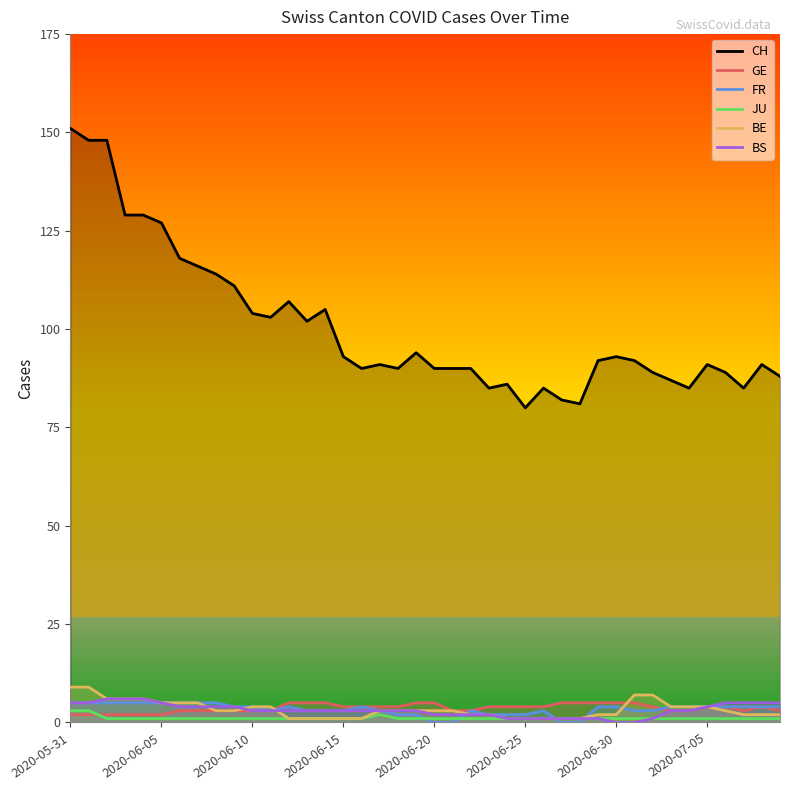

Reading right to left, extract all data points from this chart.

CH: 88	91	85	89	91	85	87	89	92	93	92	81	82	85	80	86	85	90	90	90	94	90	91	90	93	105	102	107	103	104	111	114	116	118	127	129	129	148	148	151
GE: 3	4	3	4	4	3	3	4	5	5	5	5	5	4	4	4	4	3	3	5	5	4	4	4	4	5	5	5	3	3	3	3	3	3	2	2	2	2	2	2
FR: 4	4	4	4	4	4	4	3	3	4	4	0	0	3	2	2	2	3	0	0	2	2	3	4	3	3	3	4	3	4	4	5	5	5	5	5	5	5	5	5
JU: 1	1	1	1	1	1	1	1	1	1	1	1	1	1	1	1	1	1	1	1	1	1	2	1	1	1	1	1	1	1	1	1	1	1	1	1	1	1	3	3
BE: 2	2	2	3	4	4	4	7	7	2	2	1	1	1	1	1	2	2	3	3	3	3	3	1	1	1	1	1	4	4	3	3	5	5	5	6	6	6	9	9
BS: 5	5	5	5	4	3	3	1	0	0	1	1	1	1	1	1	2	2	2	2	3	3	3	3	3	3	3	3	3	3	4	4	4	4	5	6	6	6	5	5